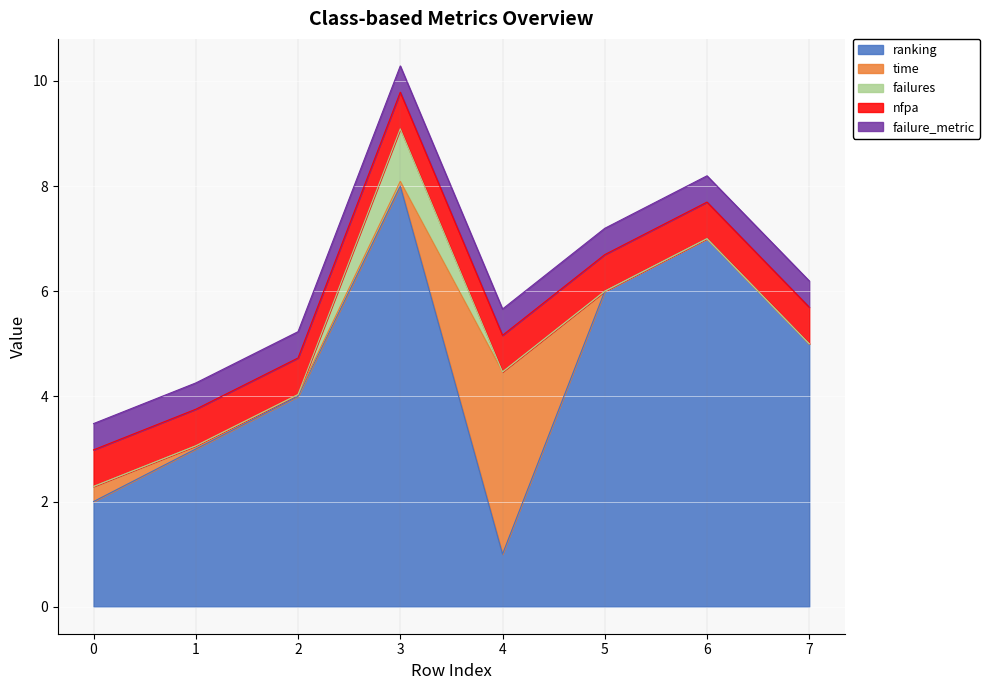

List the series in order of their peak value, lowest first.

failure_metric, nfpa, failures, time, ranking